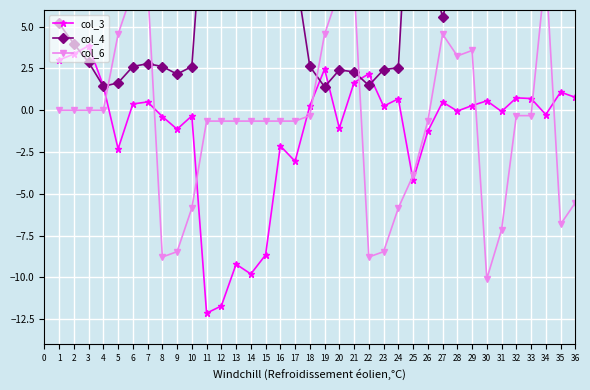

At how many categories does at least one series exceed 18?

4